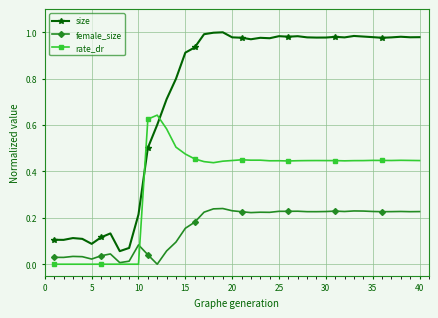

Which series has the largest range (max minus min)?

size